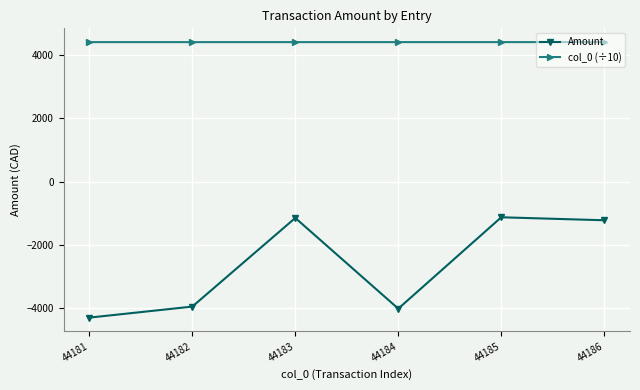

What is the difference between the maximum and second lowest values in the col_0 (÷10) series?

0.4